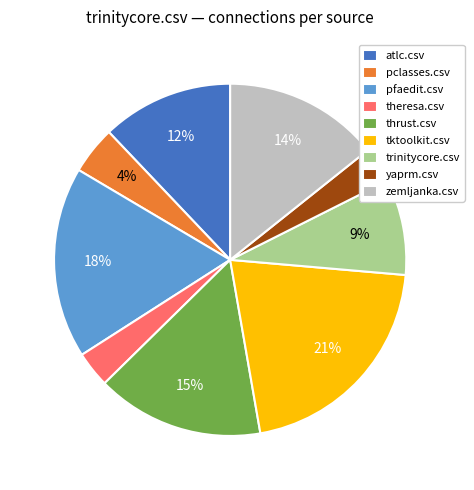

The atlc.csv slice represents 1% of the pie. True or false?

False